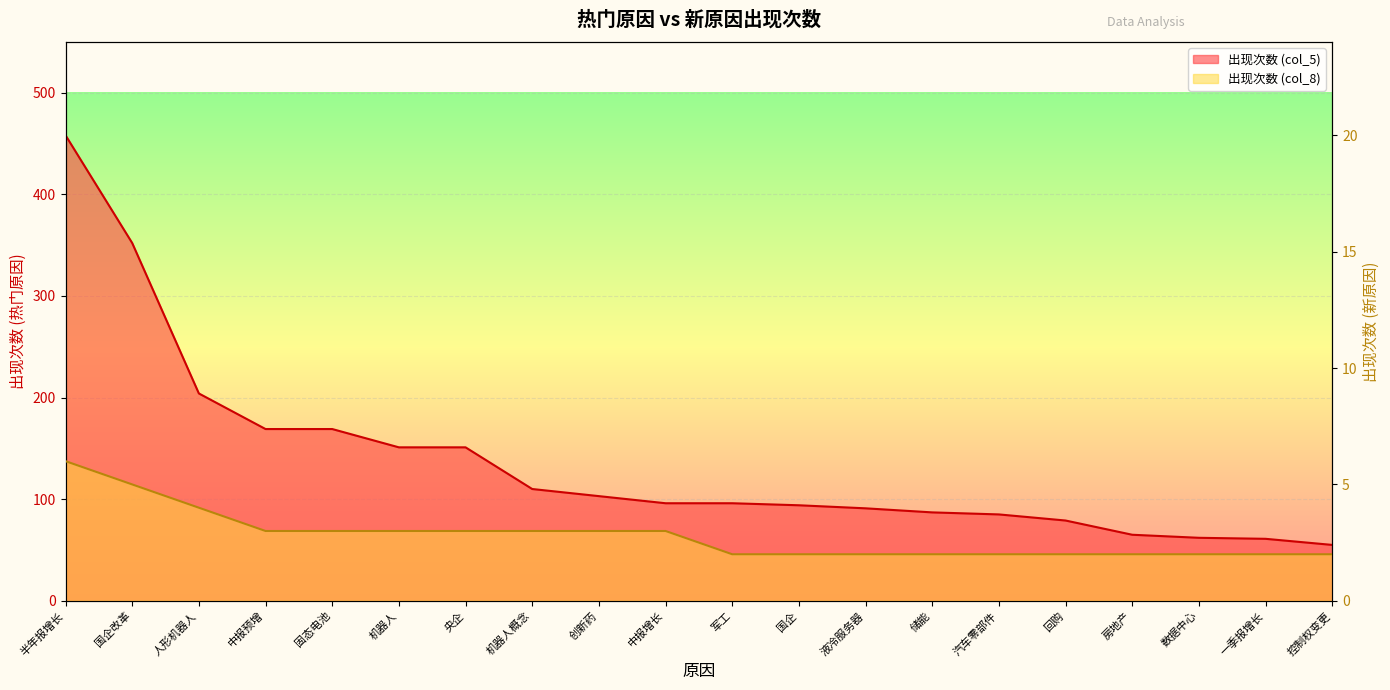

Which series changed the most between 创新药 and 汽车零部件?

出现次数 (col_5)